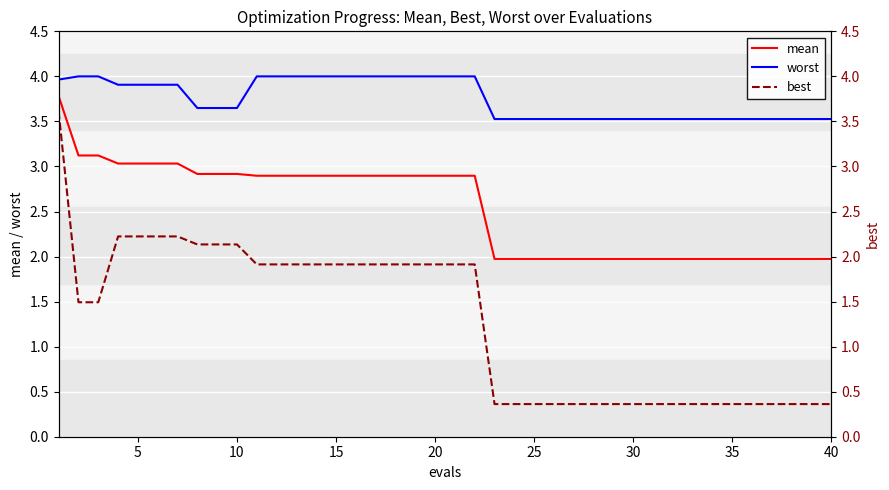

True or false: best and worst cross at least once.

False